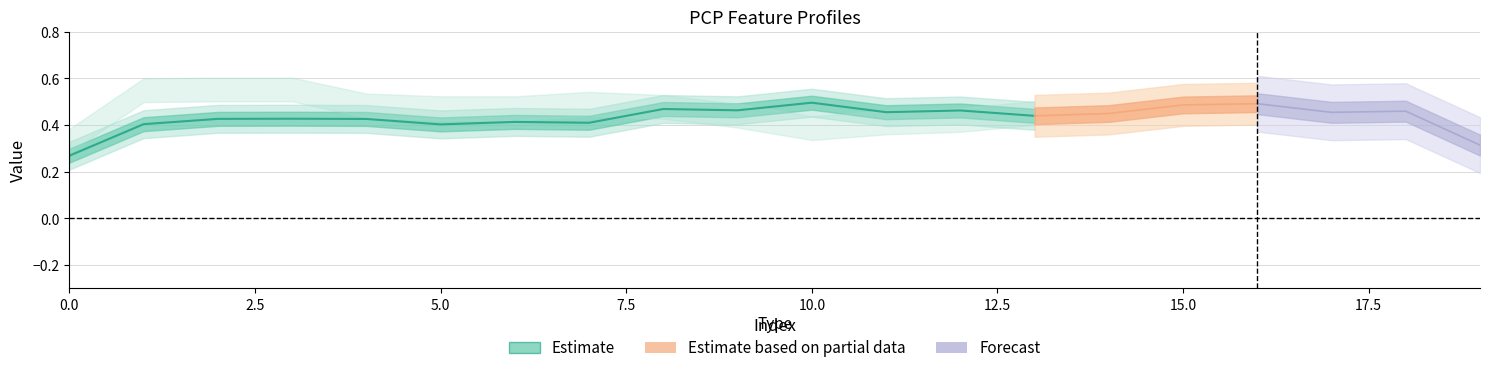

Is this an area chart (filled region under the line)?

No